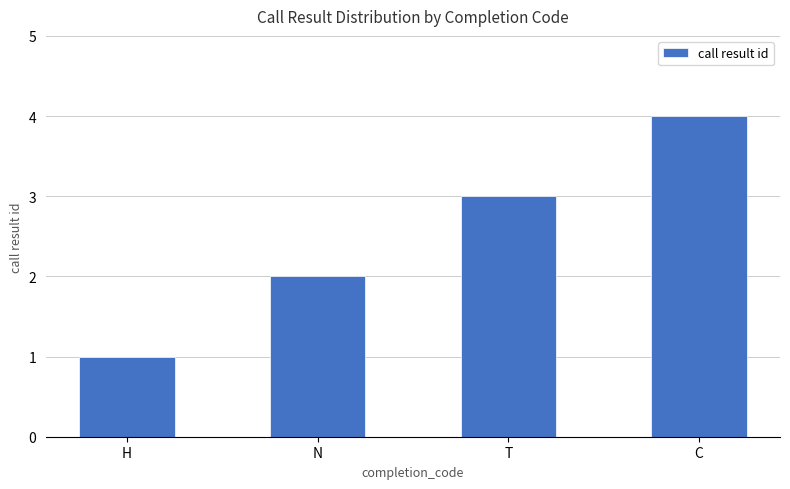

List the labels in order of value, smallest first.

H, N, T, C